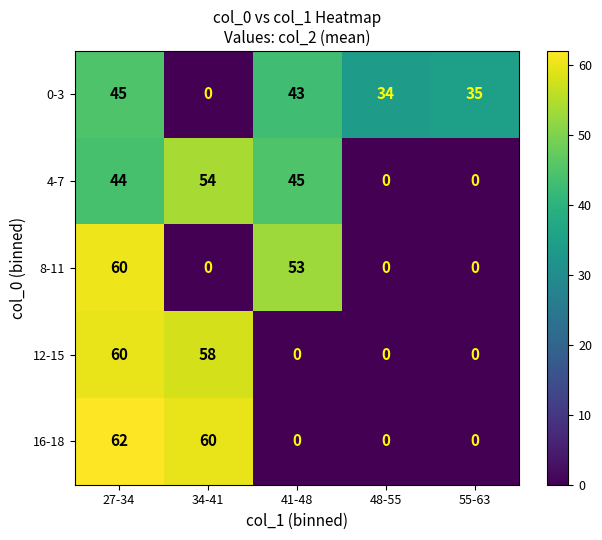

What is the maximum value for 12-15?

60